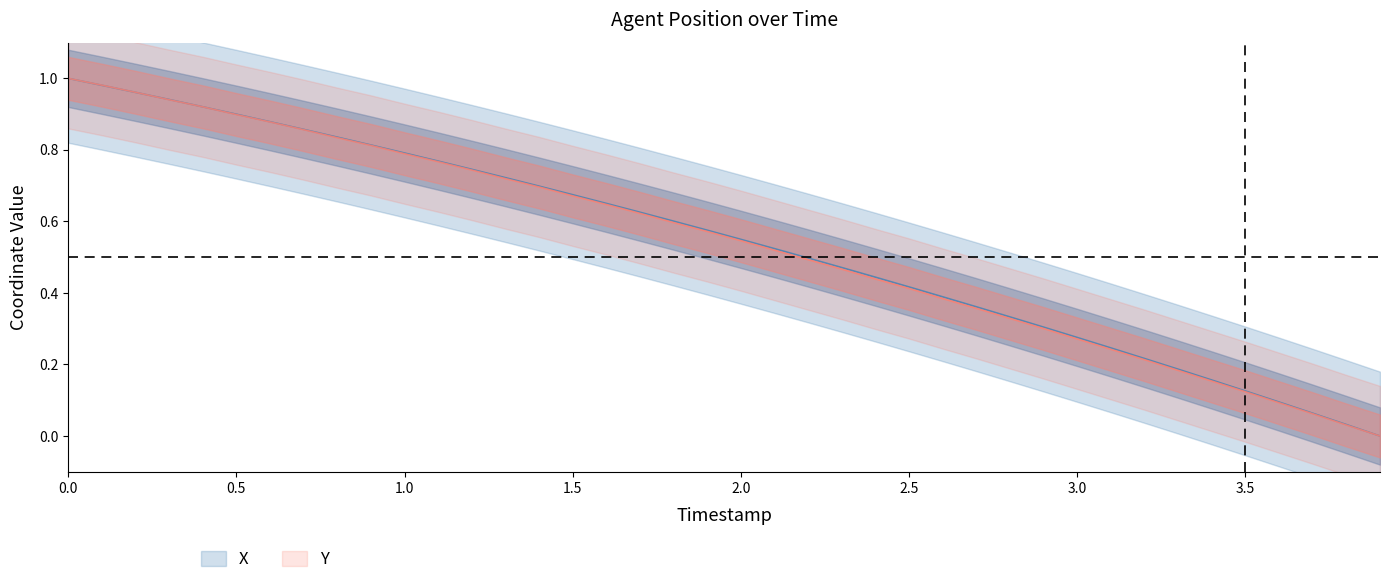

At which label is Y closest to 0?

3.9